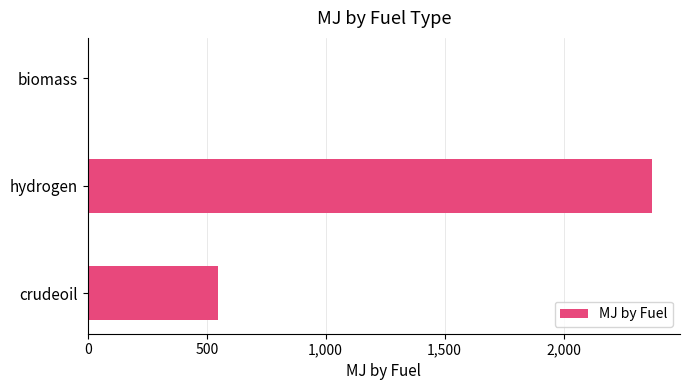

Which has a higher value, hydrogen or biomass?

hydrogen